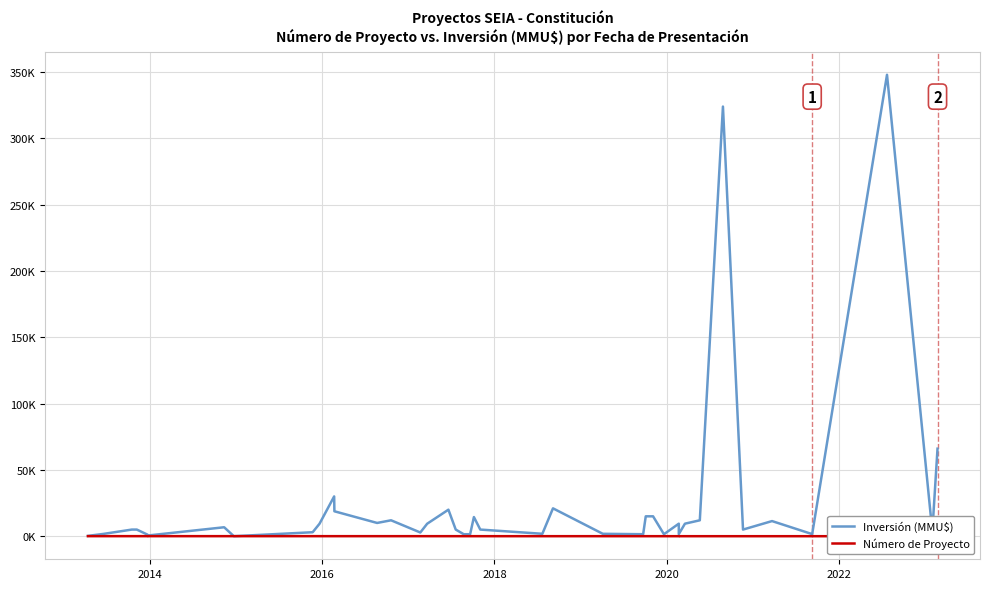

The Número de Proyecto series shows 2 at 36. True or false?

False